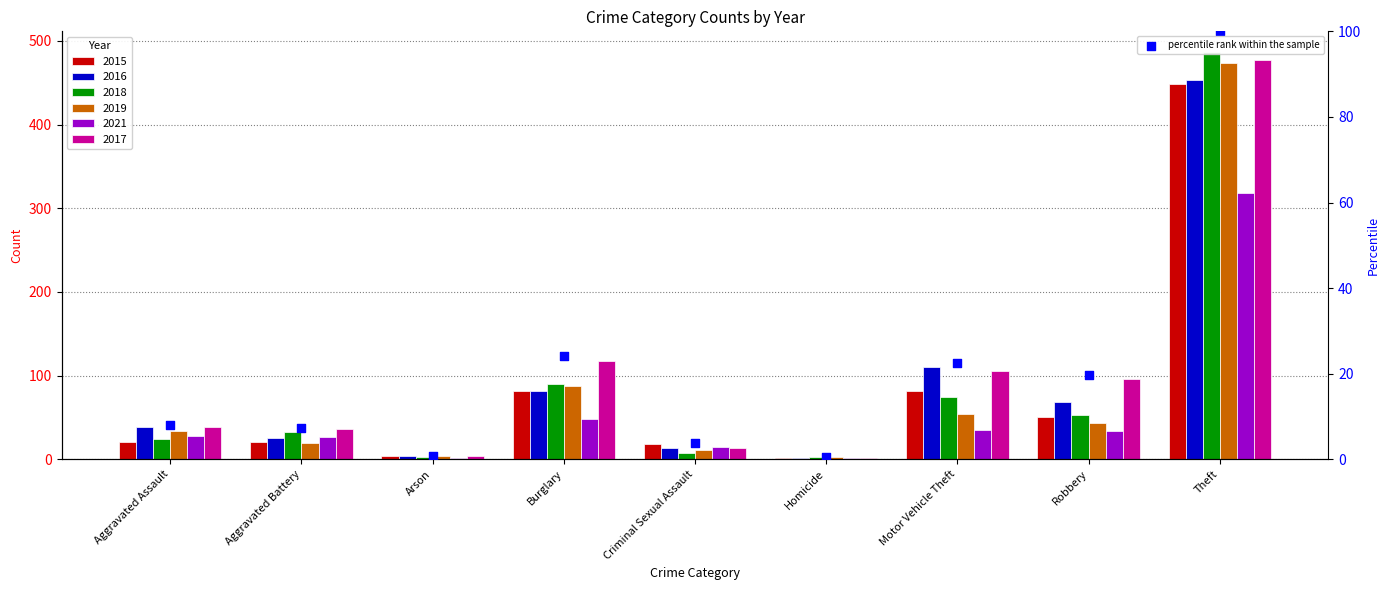

What is the change in value from Aggravated Assault to Criminal Sexual Assault?

-4.3